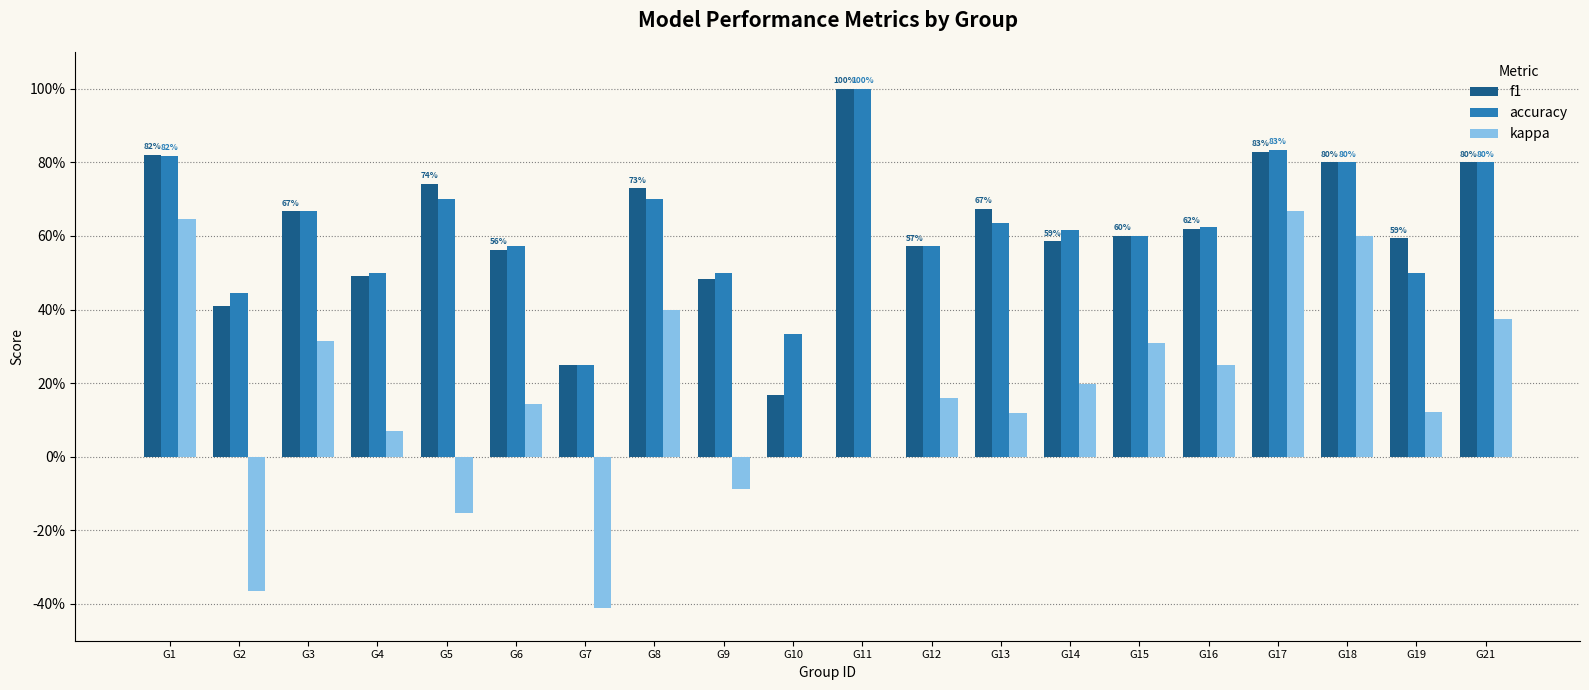

What are all the series names shown in the legend?

f1, accuracy, kappa